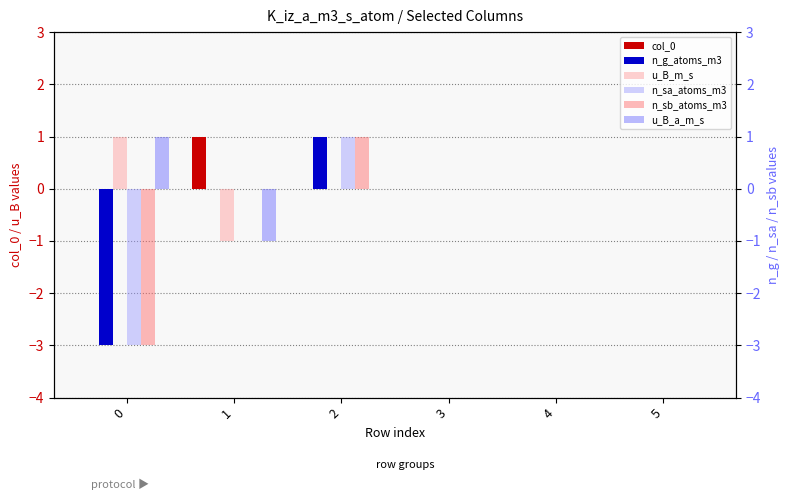

Which series changed the most between 3 and 5?

col_0